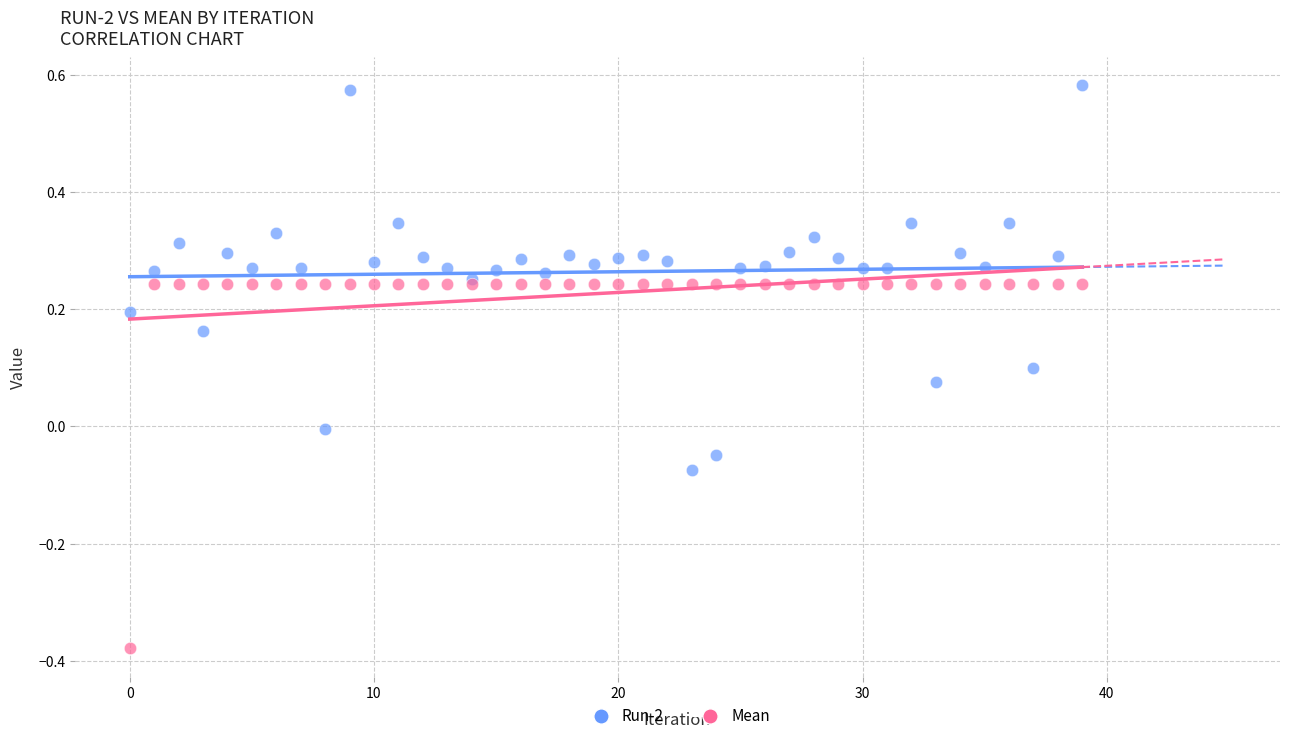

Which series contains the highest Y value?

Run-2